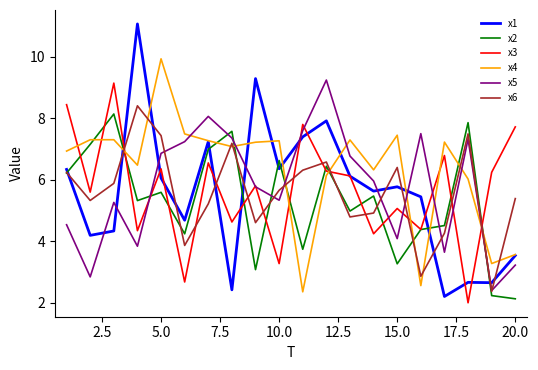

Which series has the largest total across all categories?

x4